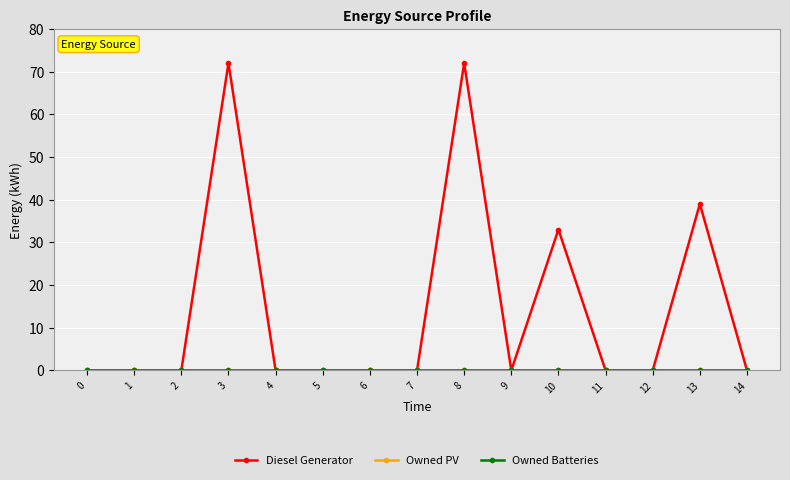

Rank the series at 5 from highest to lowest value.

Diesel Generator, Owned PV, Owned Batteries